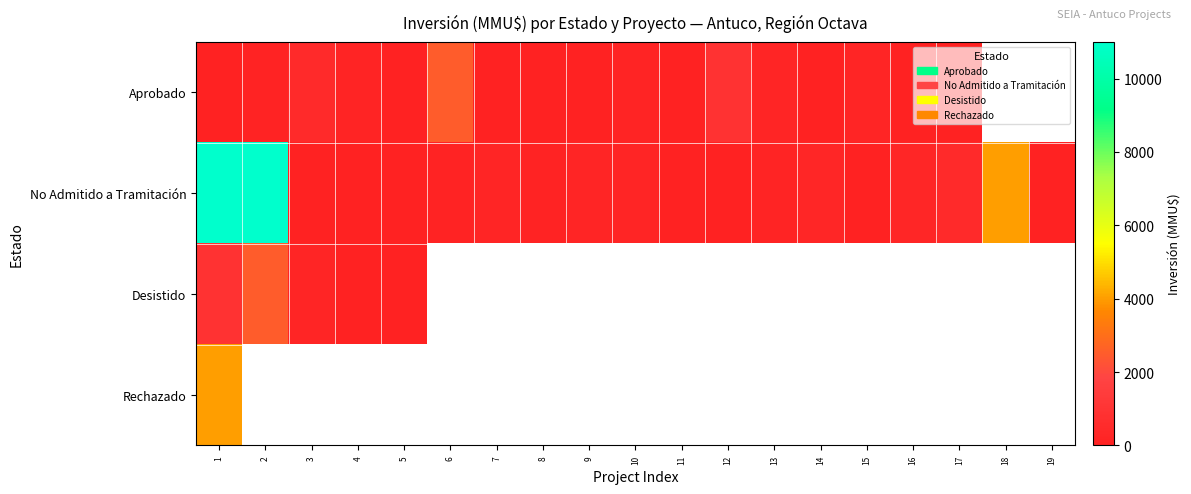

What is the difference between the highest and lowest values at 4?

146.0